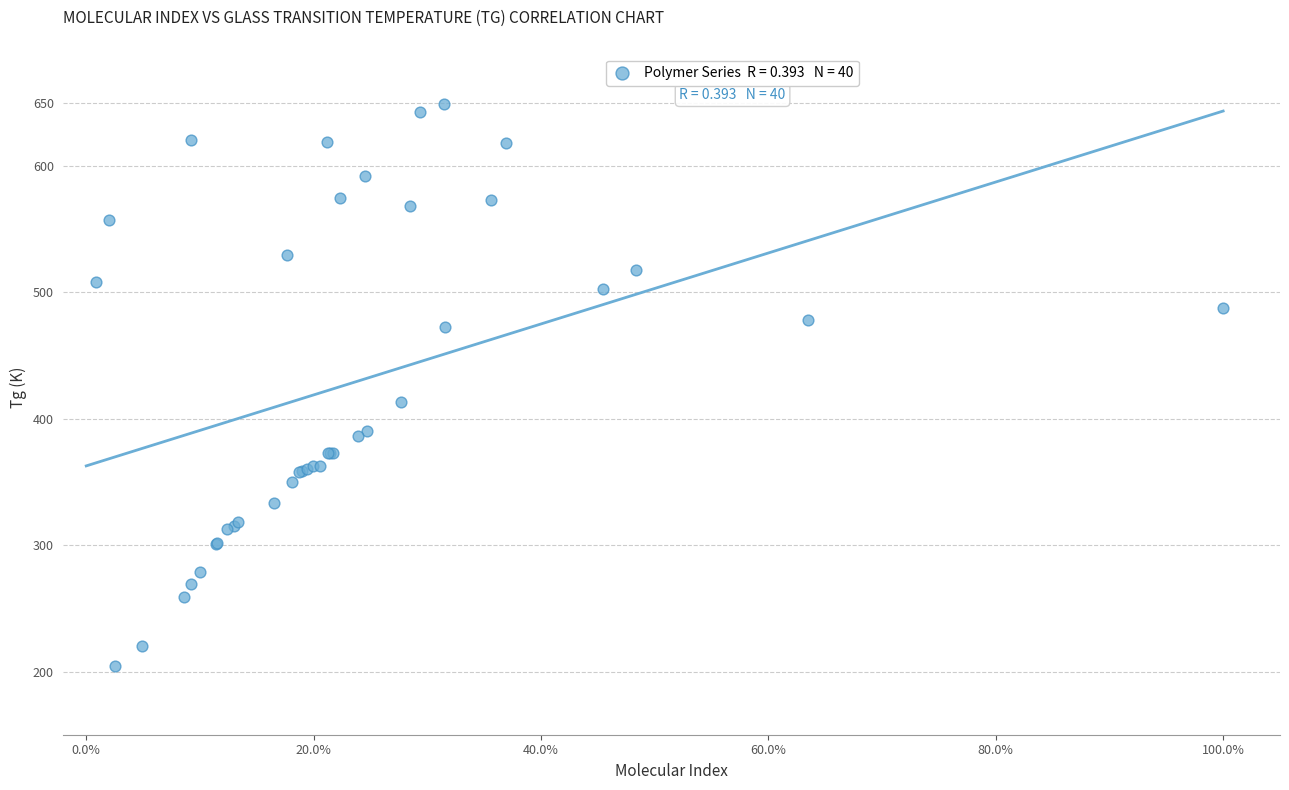

What Y value in the scatter plot is closest to 426?

413